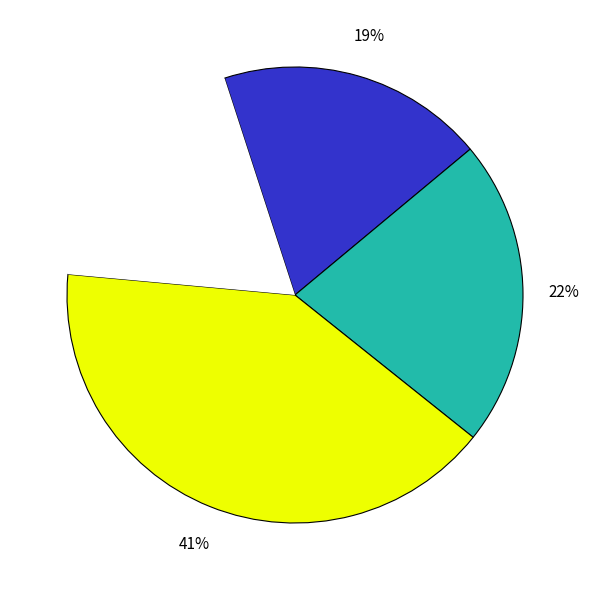

Is there any slice that represents more than half of the pie?

No